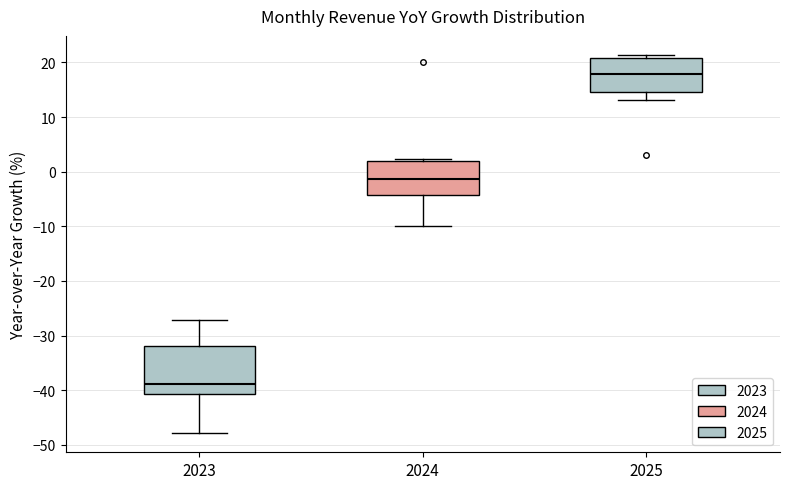

Which box has the lowest median line?

2023